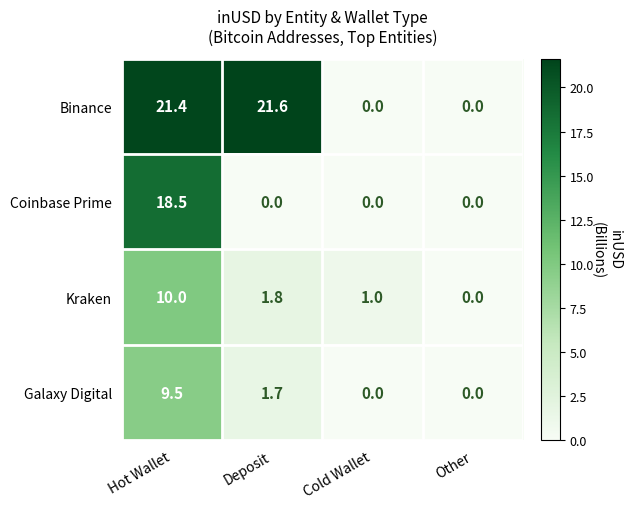

What is the sum of the Binance values at Hot Wallet and Cold Wallet?

21.4